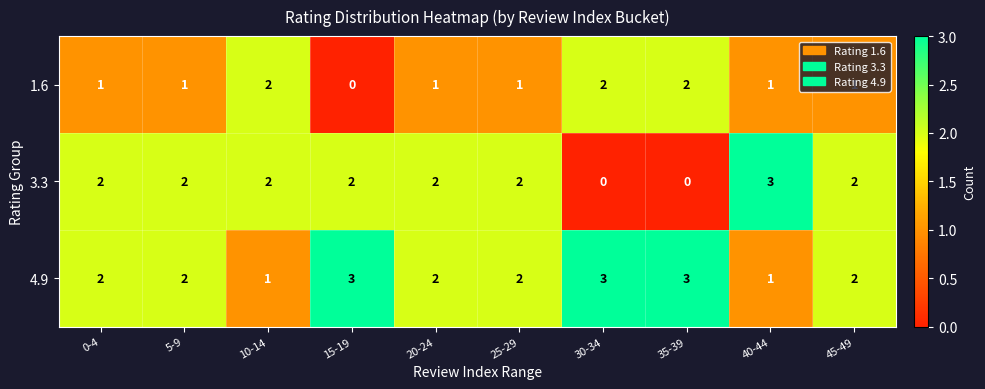

Which series has the widest spread of values?

3.3